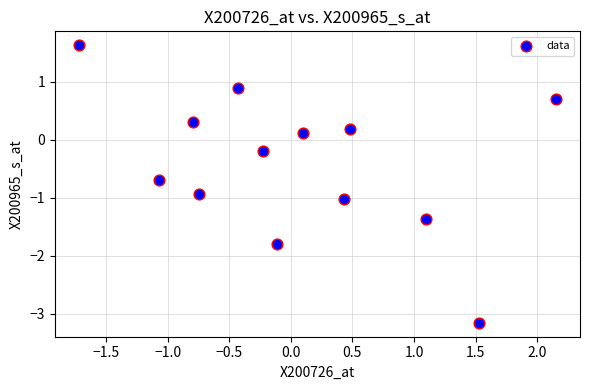

What is the range of Y values (max minus min)?

4.8